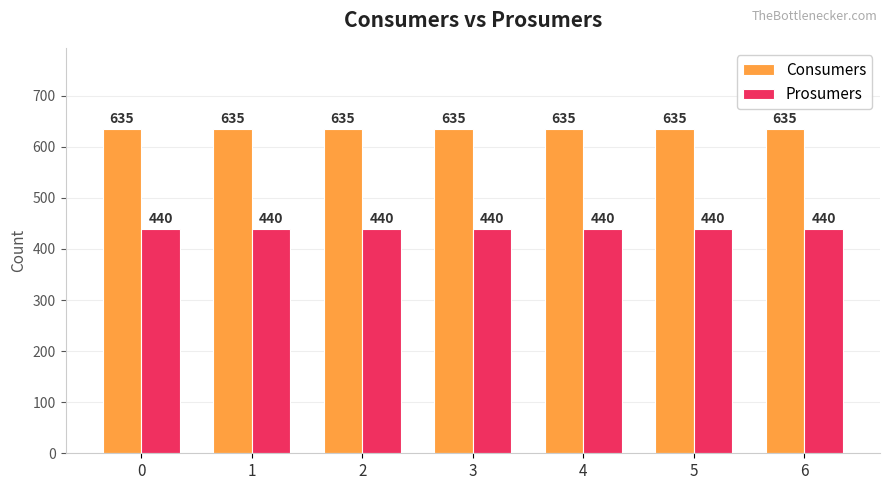

How many categories are shown in the chart?

7